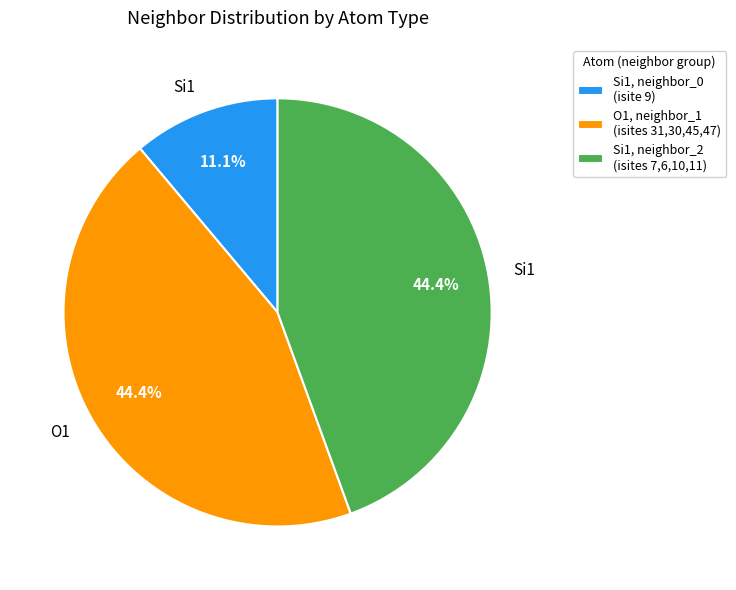

What is the smallest slice in the pie chart?

Si1, neighbor_0 (isite 9)